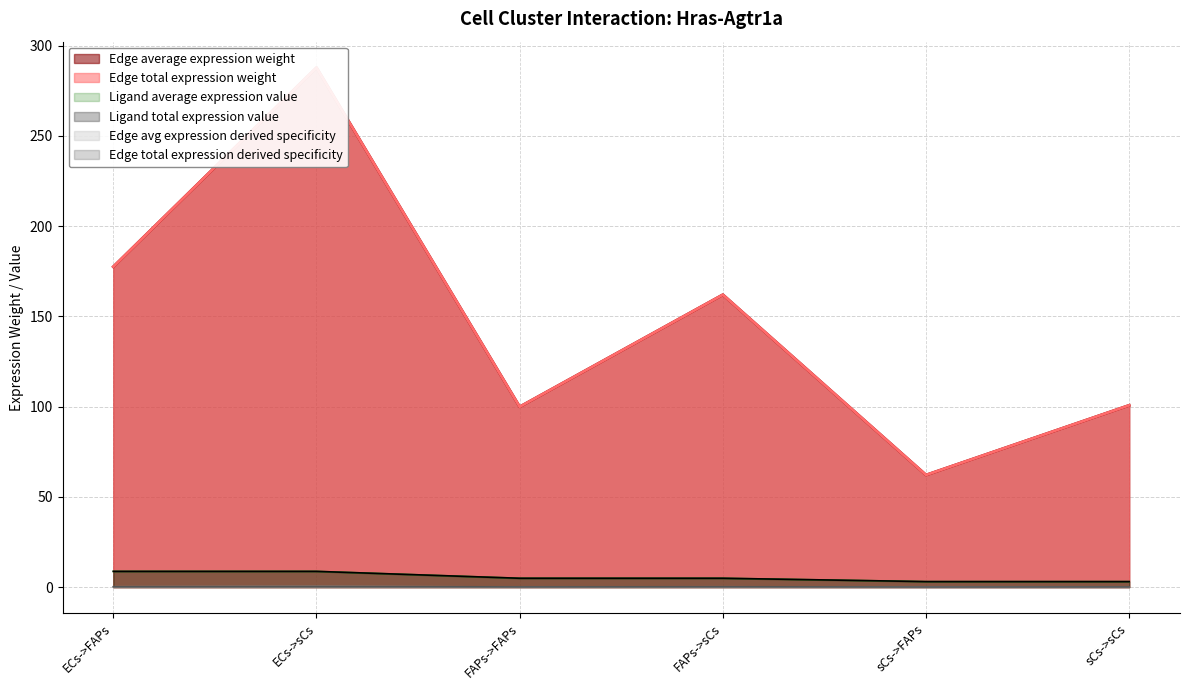

How many categories are shown in the chart?

6